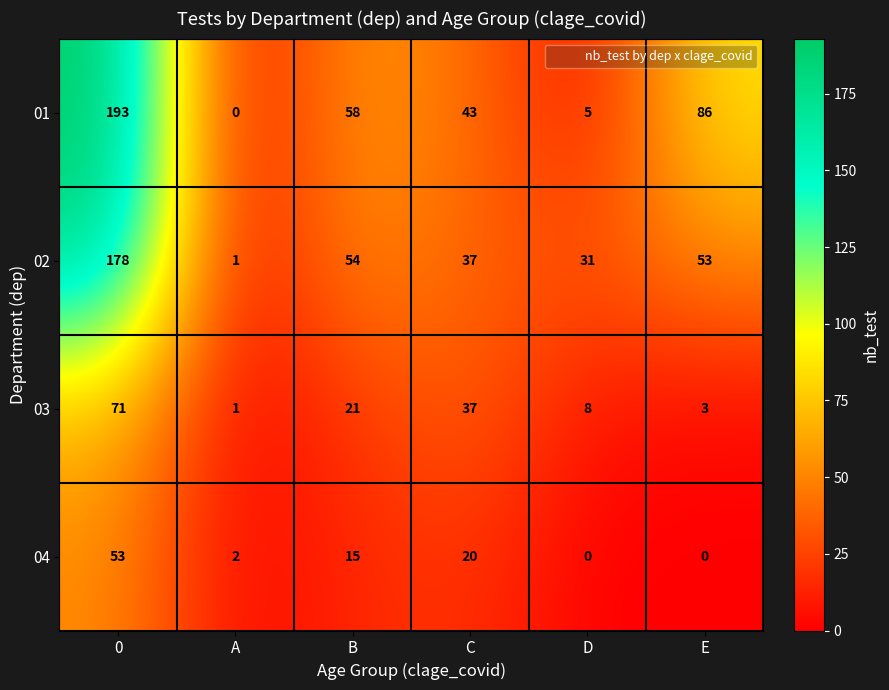

Which series changed the most between A and E?

01